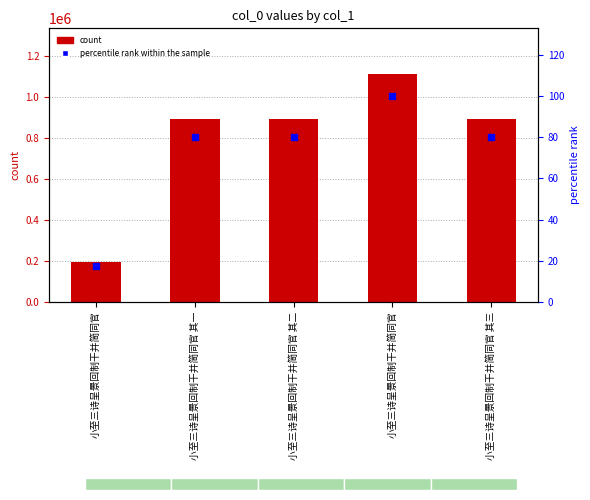

What is the total value across all series at 小至三诗呈景回制干并简同官?

194637.5